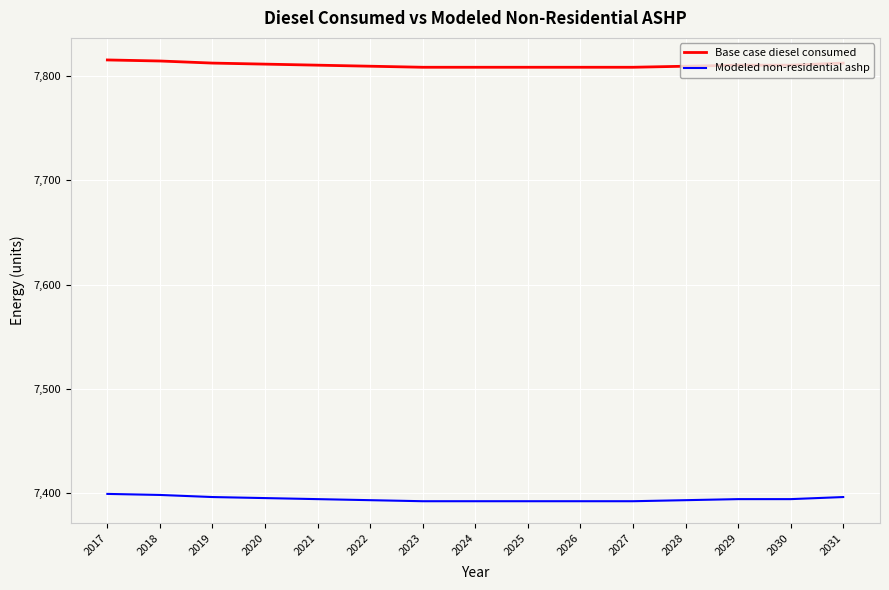

What is the difference between the second highest and minimum values in the Modeled non-residential ashp series?

6.0